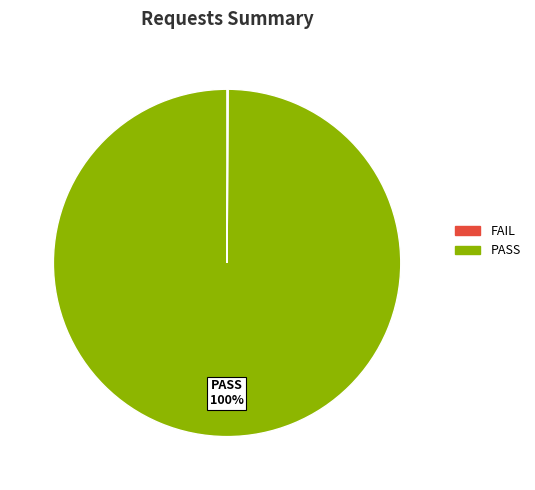

To the nearest percent, what is the average slice percentage?

50%